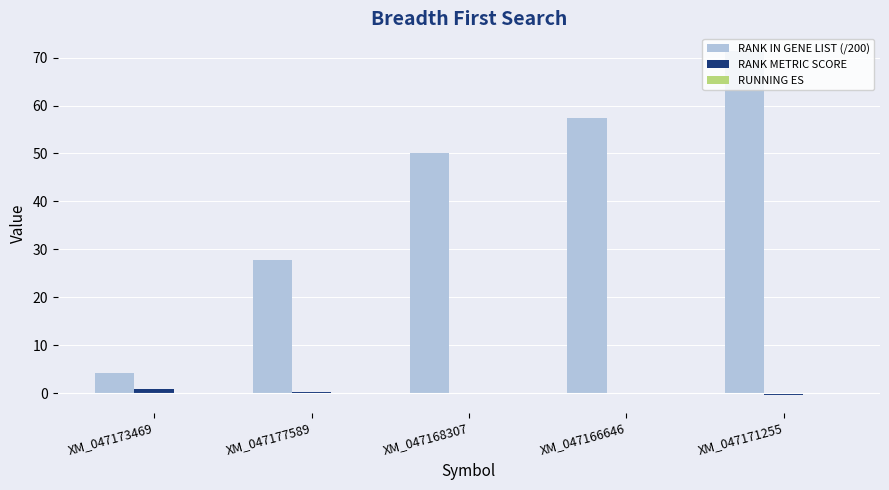

The value of RANK IN GENE LIST (/200) at XM_047166646 is 99.0. True or false?

False